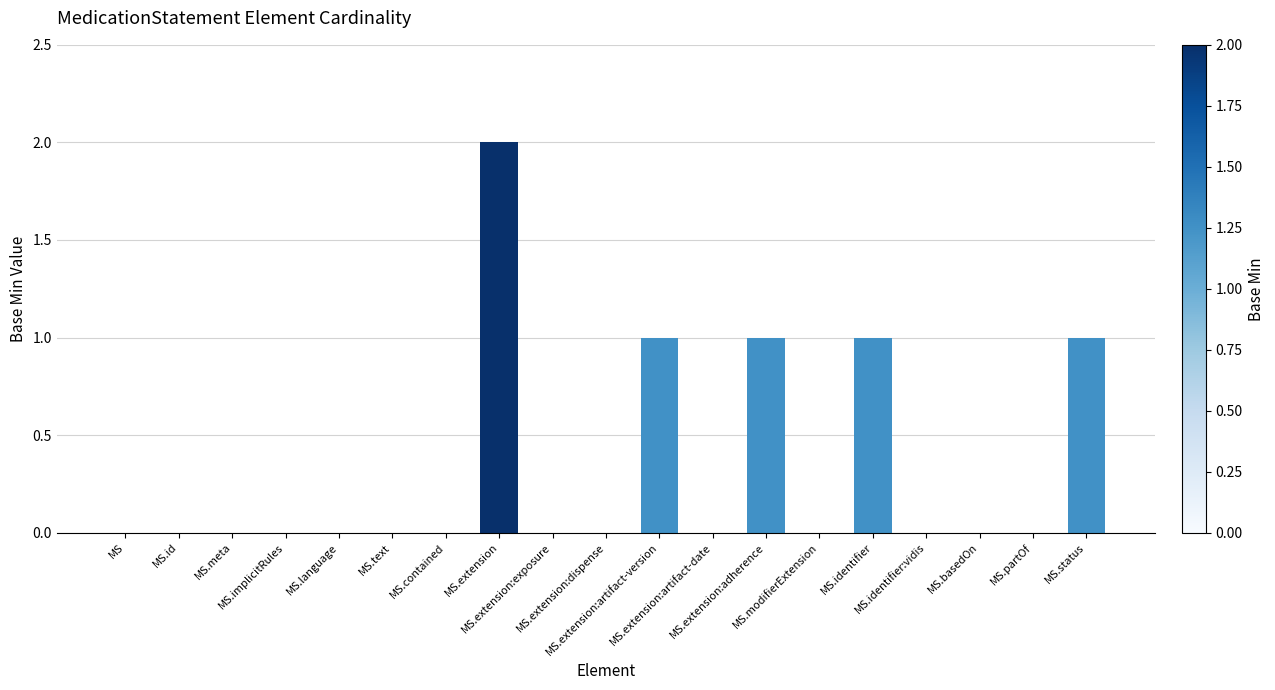

What is the sum of all values?

6